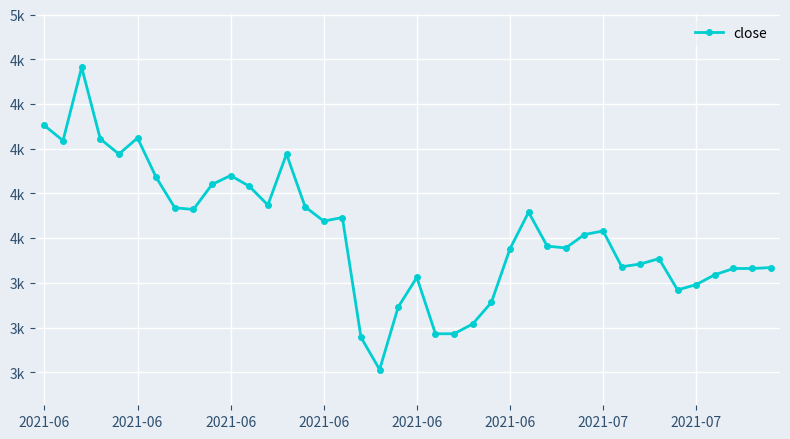

Where is the first local maximum?

2021-06